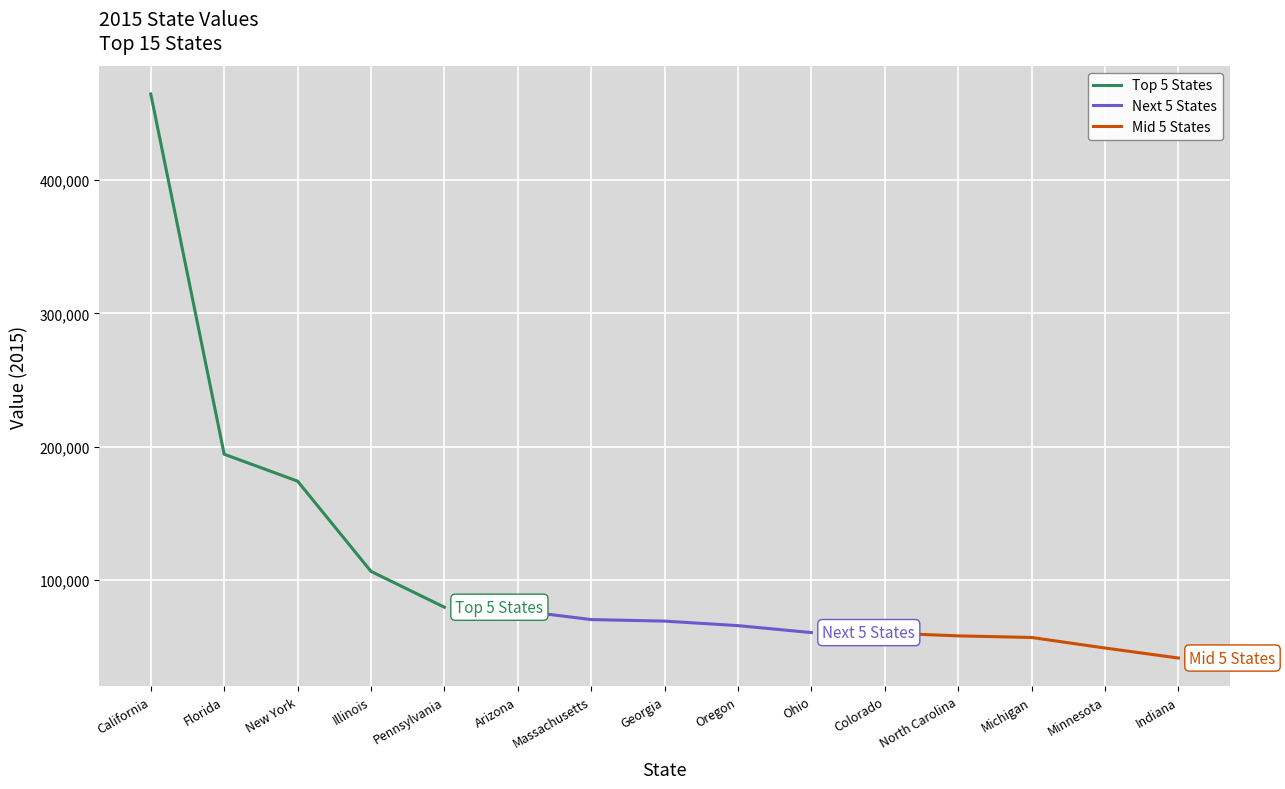

Which series has the widest spread of values?

Top 5 States